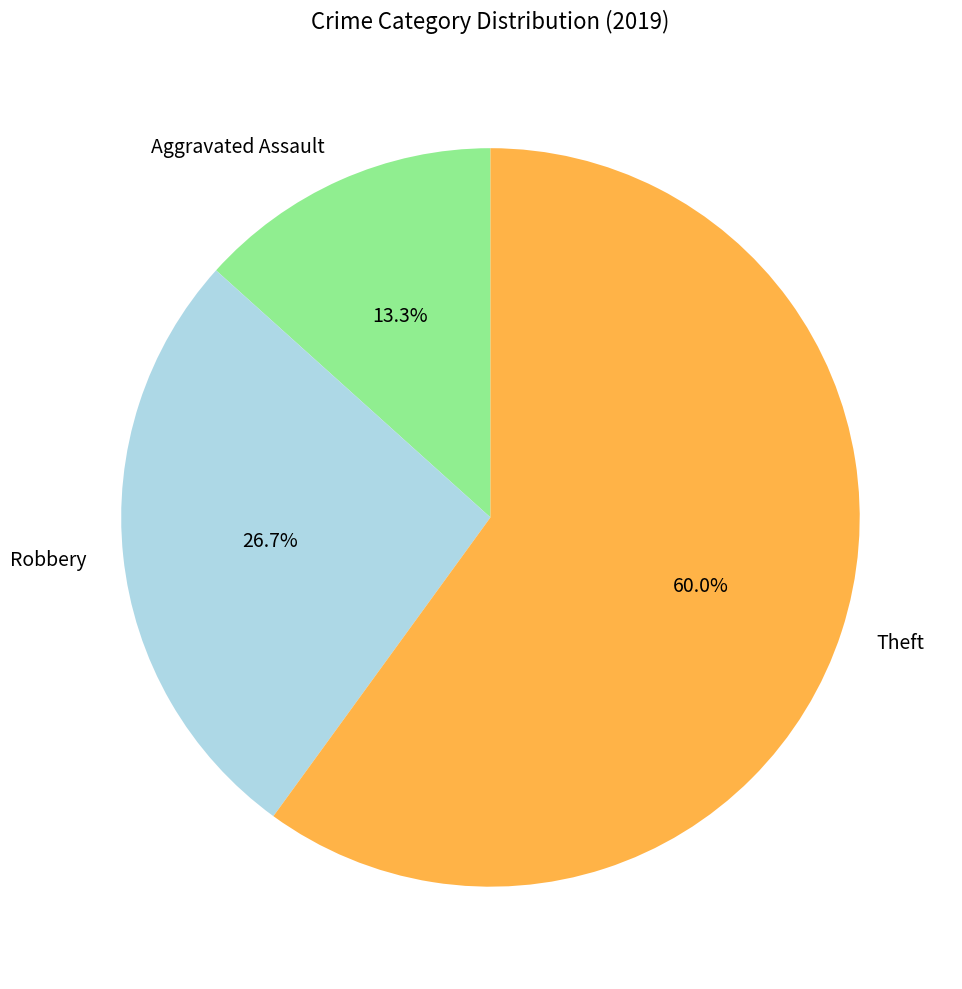

What percentage is NOT represented by Robbery?

73.3%